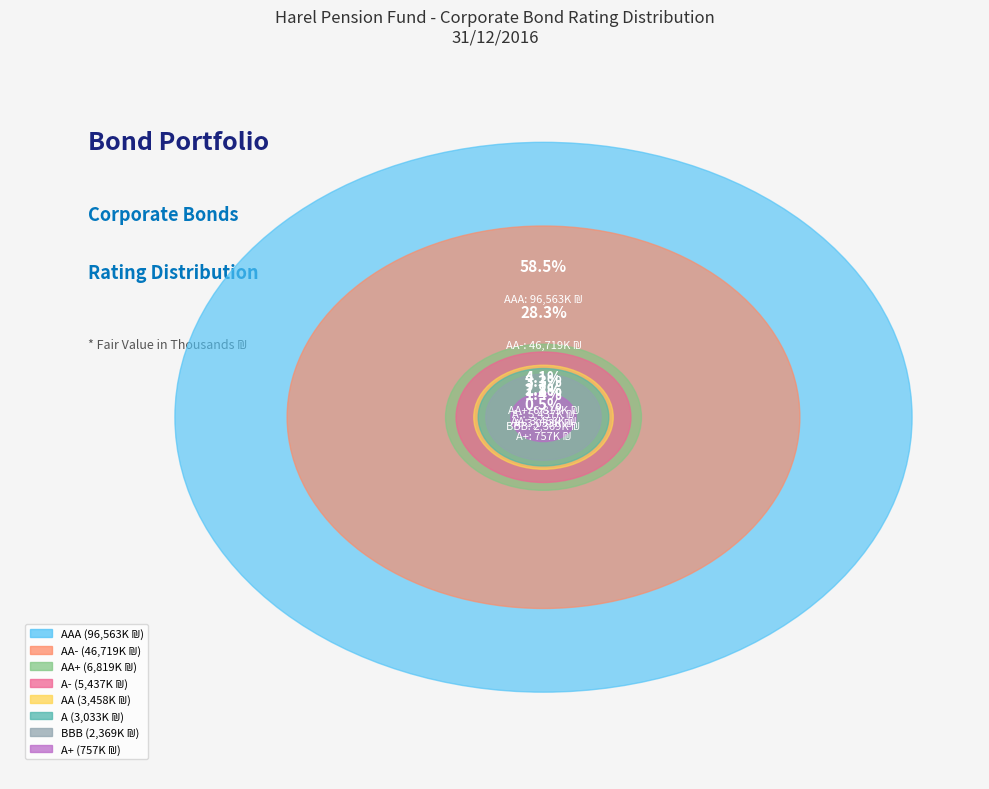

True or false: AAA accounts for 45% of the total.

False